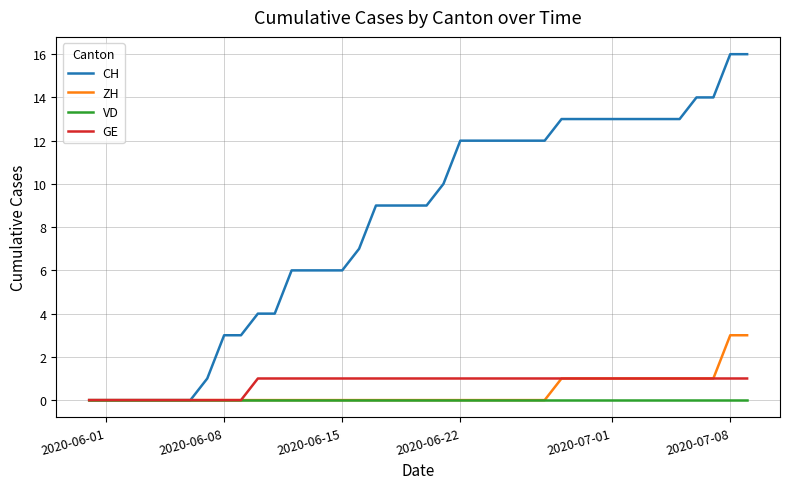

Which series has the largest total across all categories?

CH